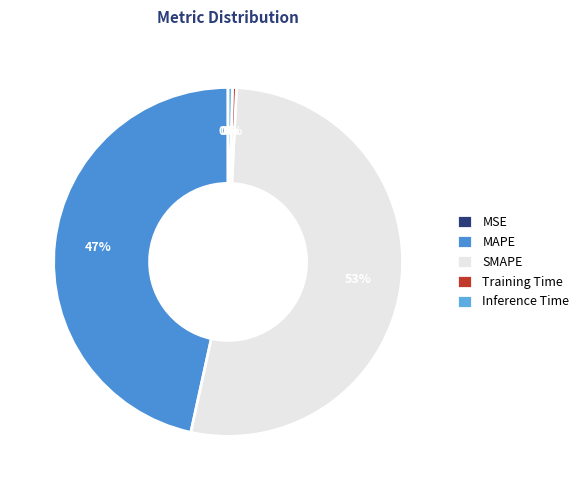

Which category has the smallest portion of the pie?

MSE